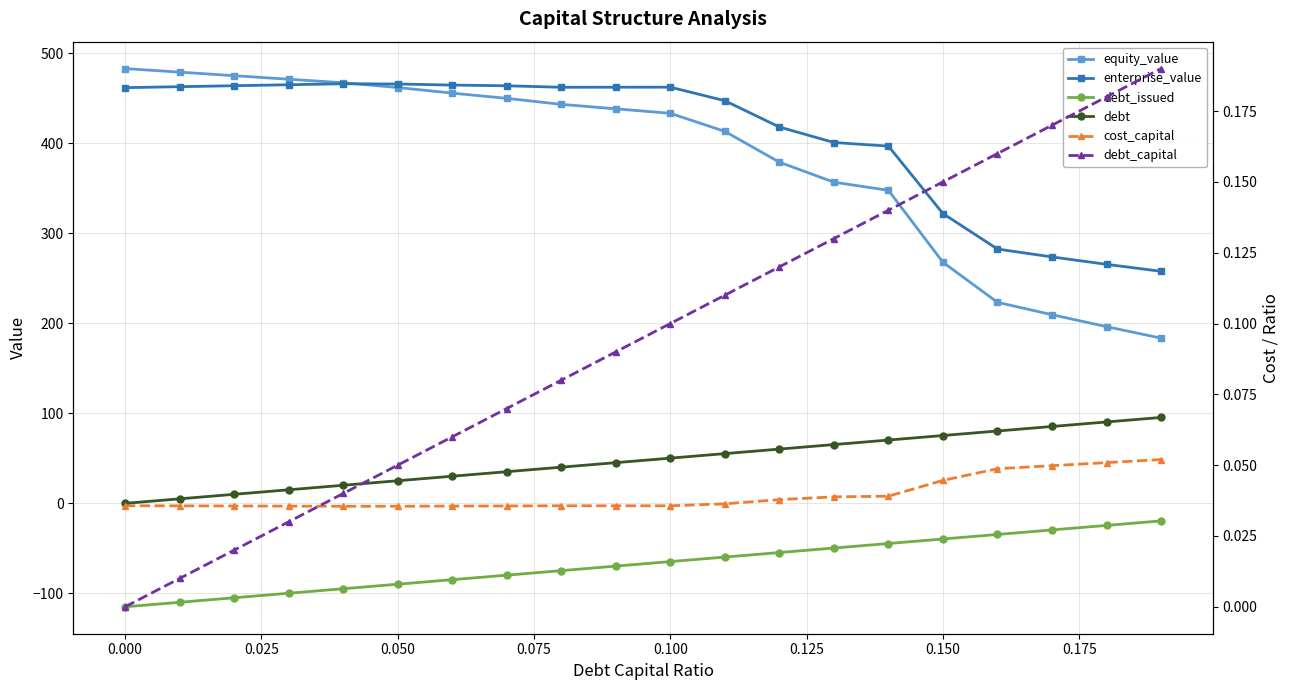

How many values in debt_capital are above zero?

19